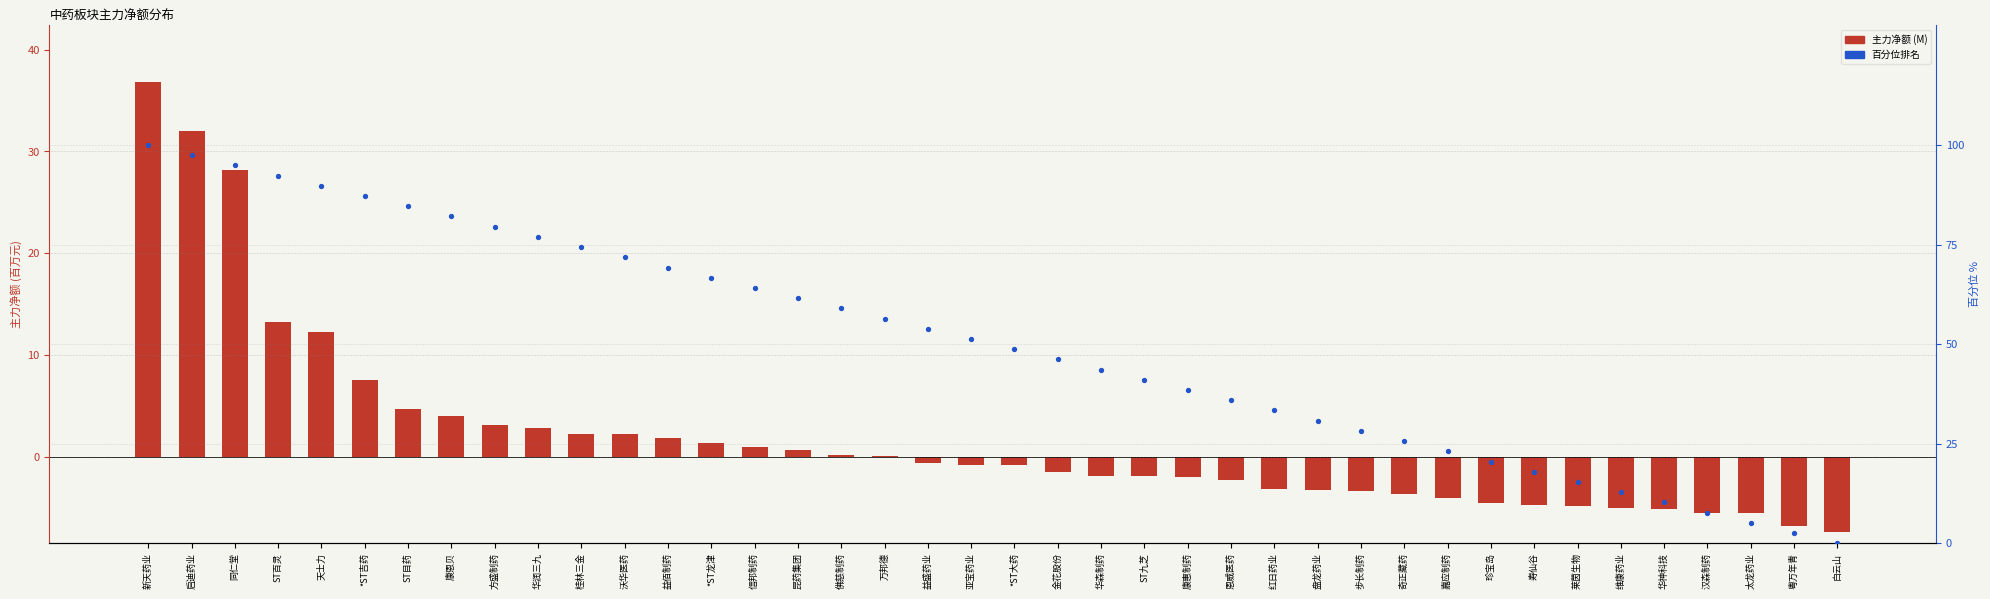

Which series reaches the minimum Y coordinate?

主力净额